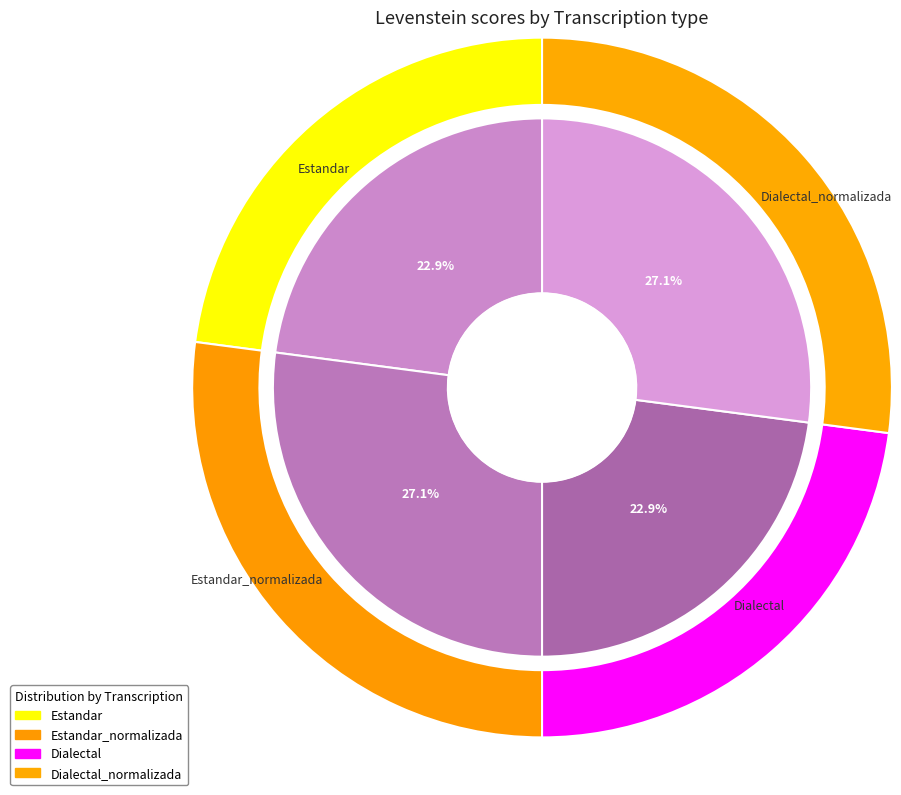

Which has a higher value, Dialectal_normalizada or Estandar?

Dialectal_normalizada